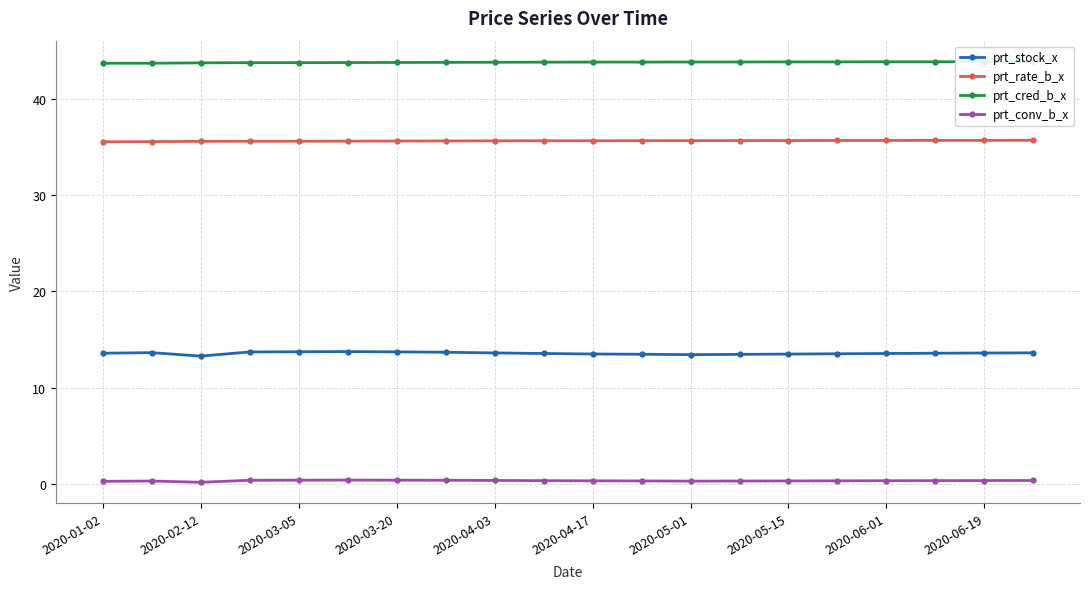

In prt_conv_b_x, how many points are lower than both neighbors (excluding endpoints)?

2